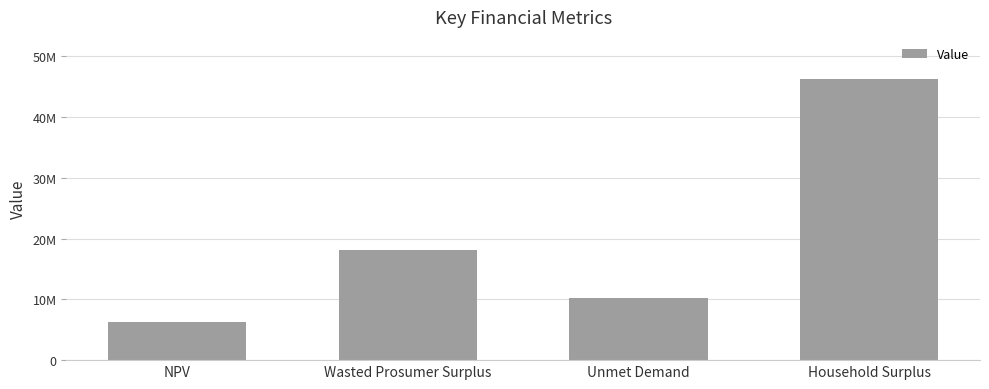

What is the maximum value shown in the chart?

46256335.7